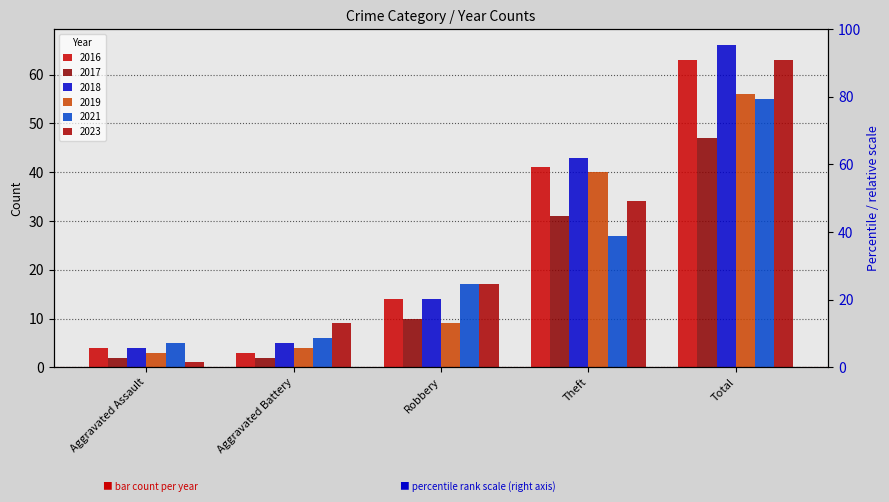

The value of 2017 at Aggravated Battery is 1. True or false?

False